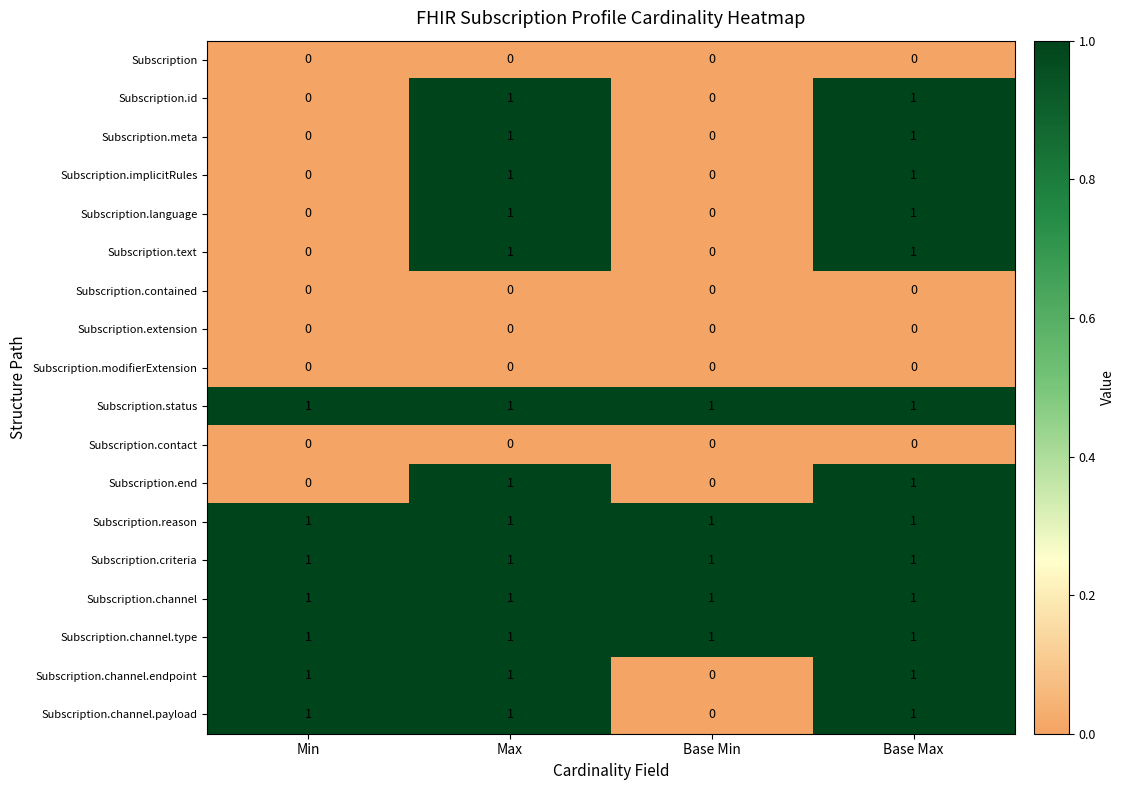

Is the value of Subscription.channel.endpoint at Base Min greater than the value of Subscription.meta at Max?

No